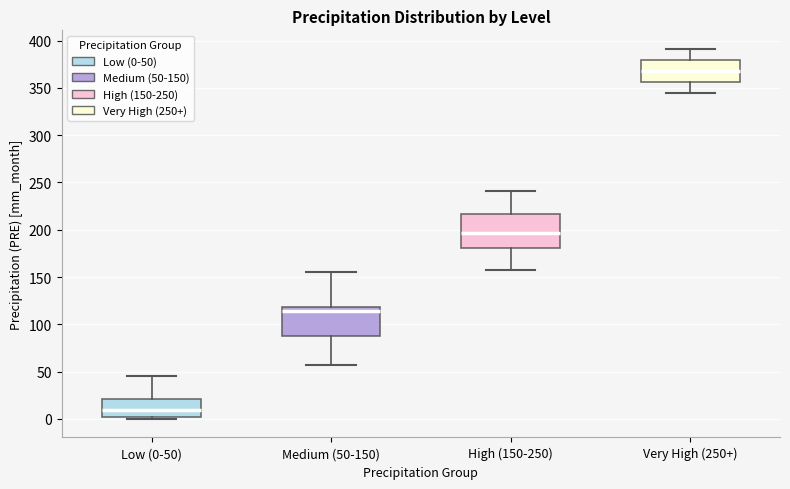

Where is the lower edge of the box for Low (0-50) on the y-axis? The values are not printed on the chart, so give them approximately, as read against the axis.

0